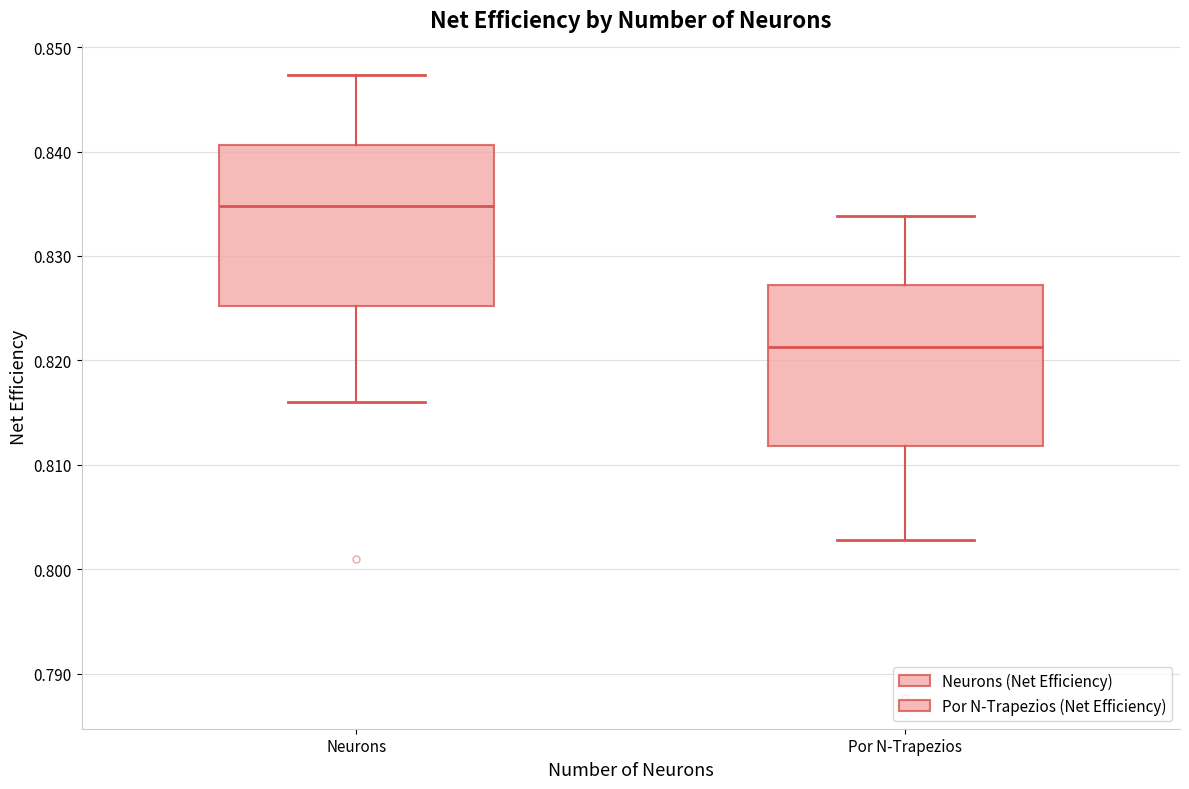

Where does the upper whisker of the box for Neurons end on the y-axis? The values are not printed on the chart, so give them approximately, as read against the axis.

0.847